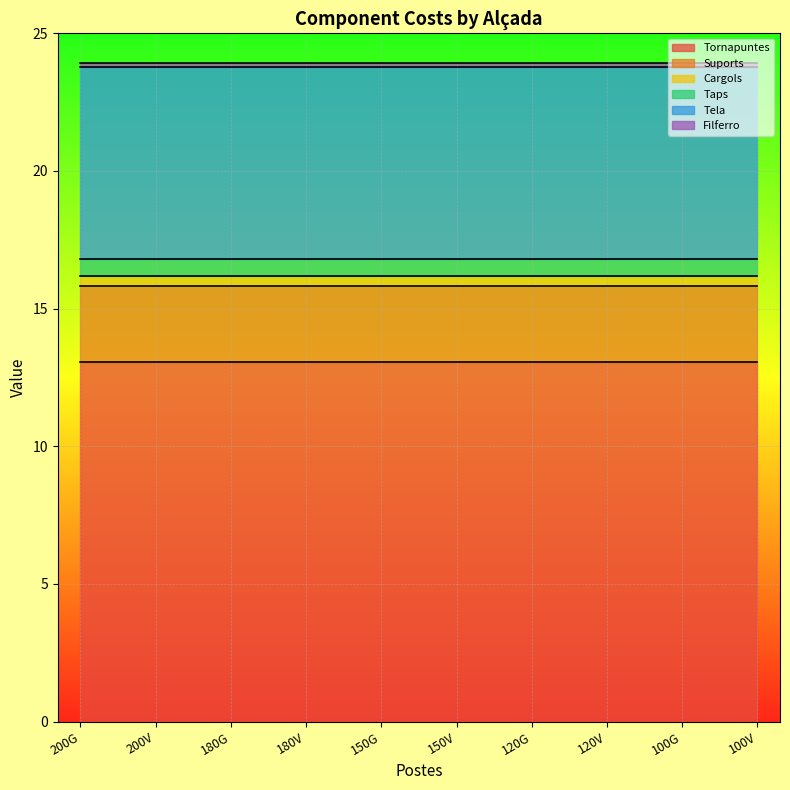

Does the chart display data point markers on the line(s)?

No